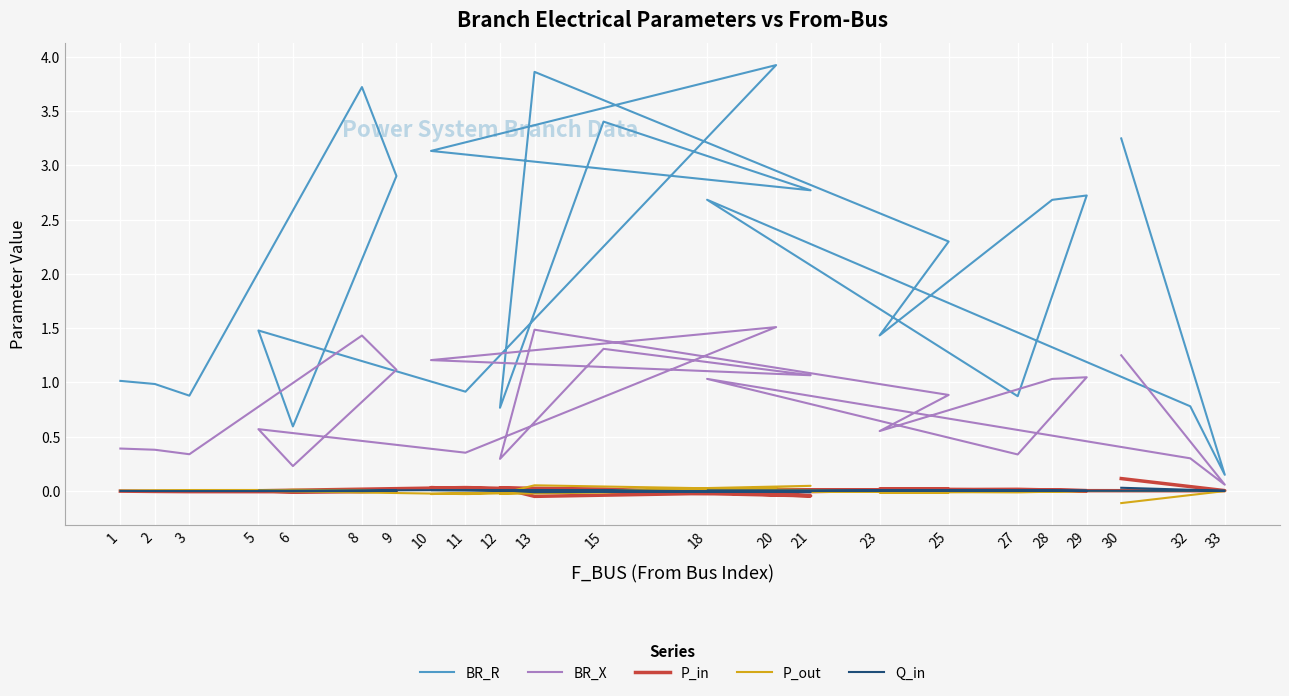

What is the total value across all series at 11?

1.3